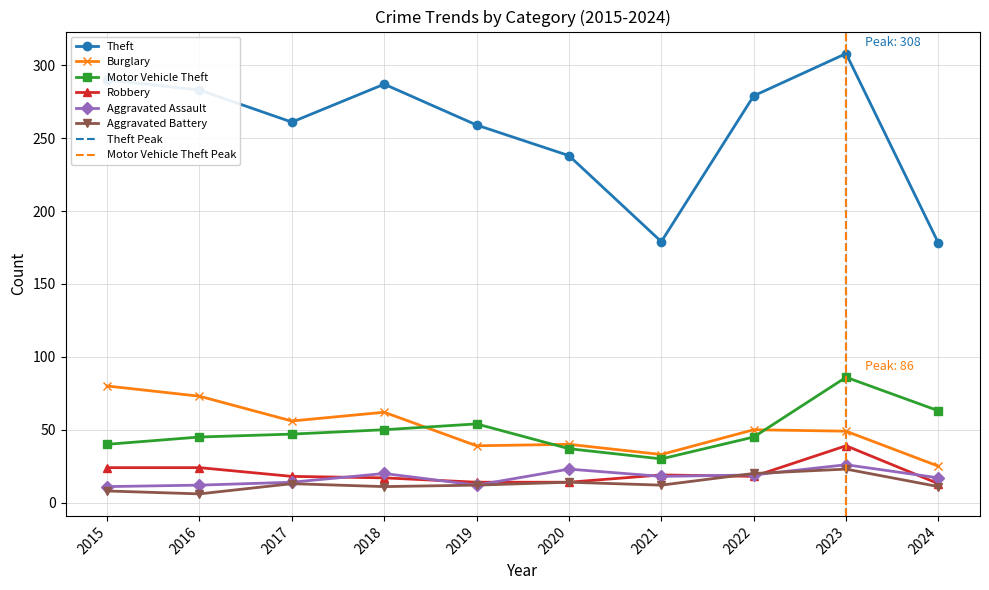

What is the value of the Aggravated Assault point at the 1st from the left?

11